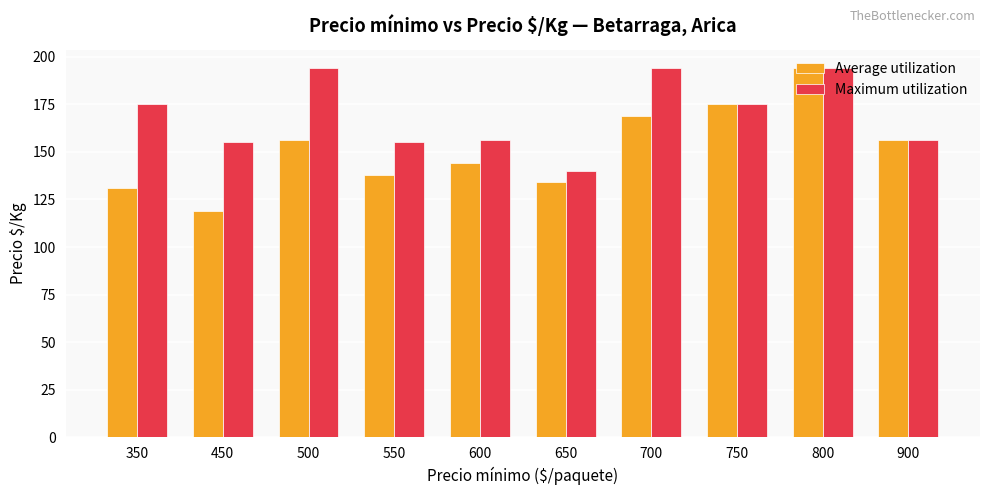

What is the value of the Maximum utilization bar at the 9th from the left?

194